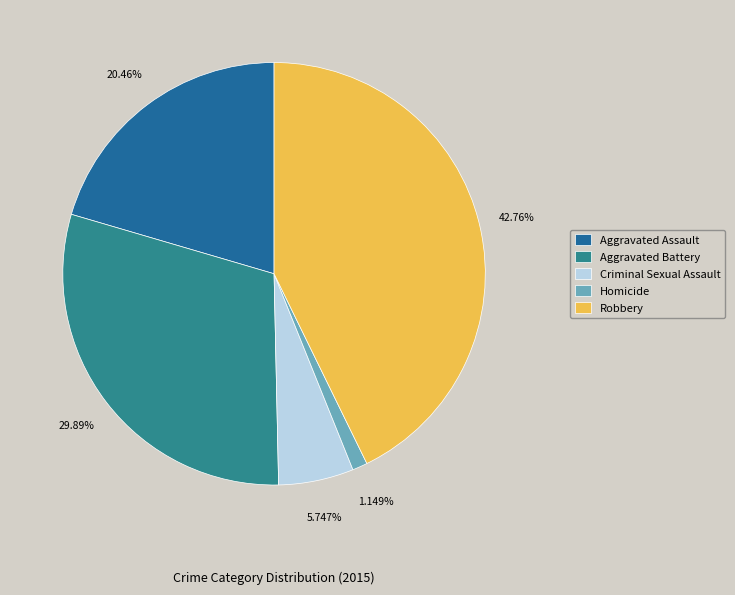

Does any single category account for the majority?

No